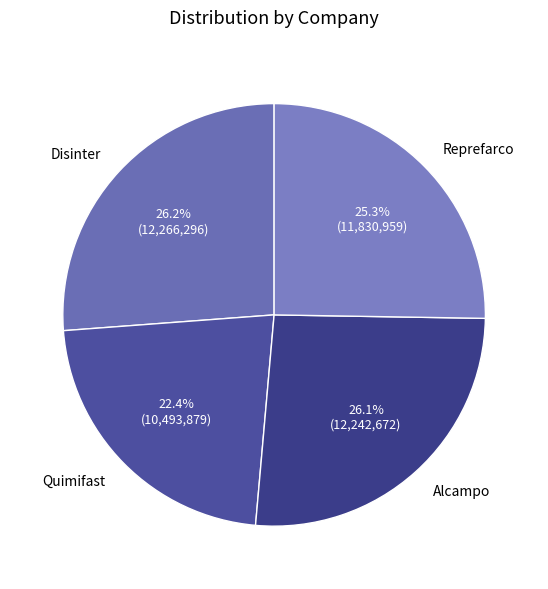

The Alcampo slice represents 26% of the pie. True or false?

True